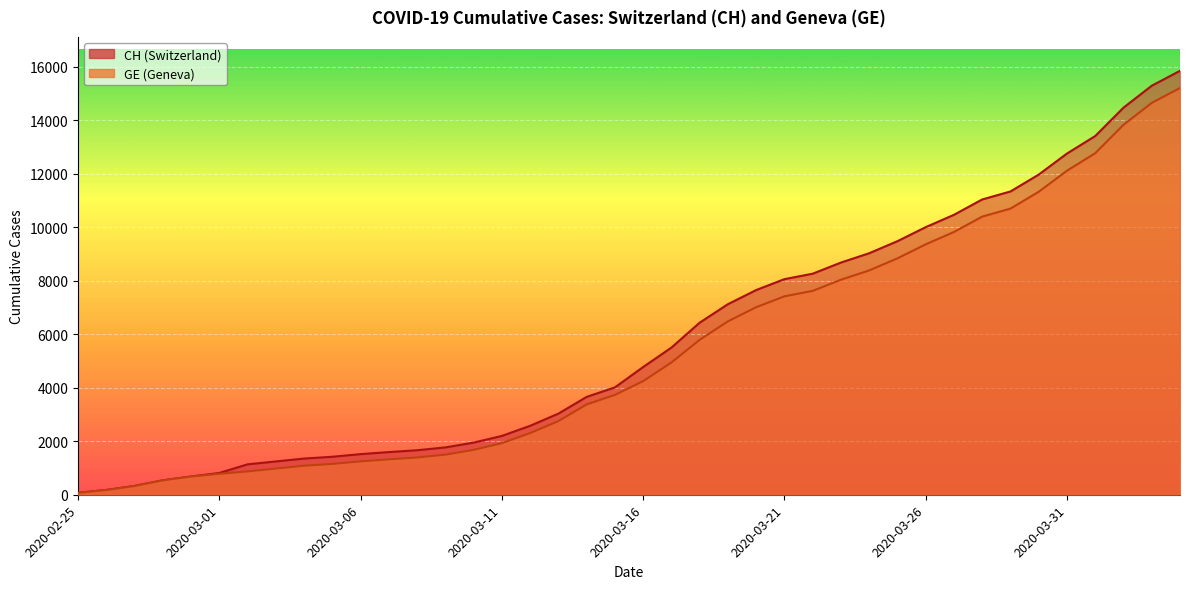

What is the difference between the GE values at 2020-03-01 and 2020-03-07?

540